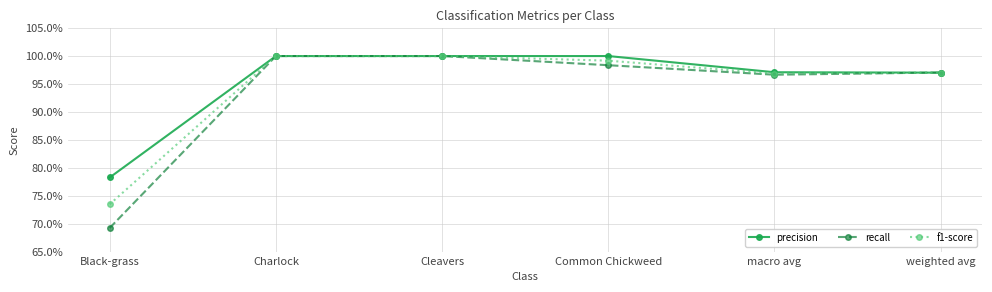

True or false: f1-score and precision intersect in this chart.

False